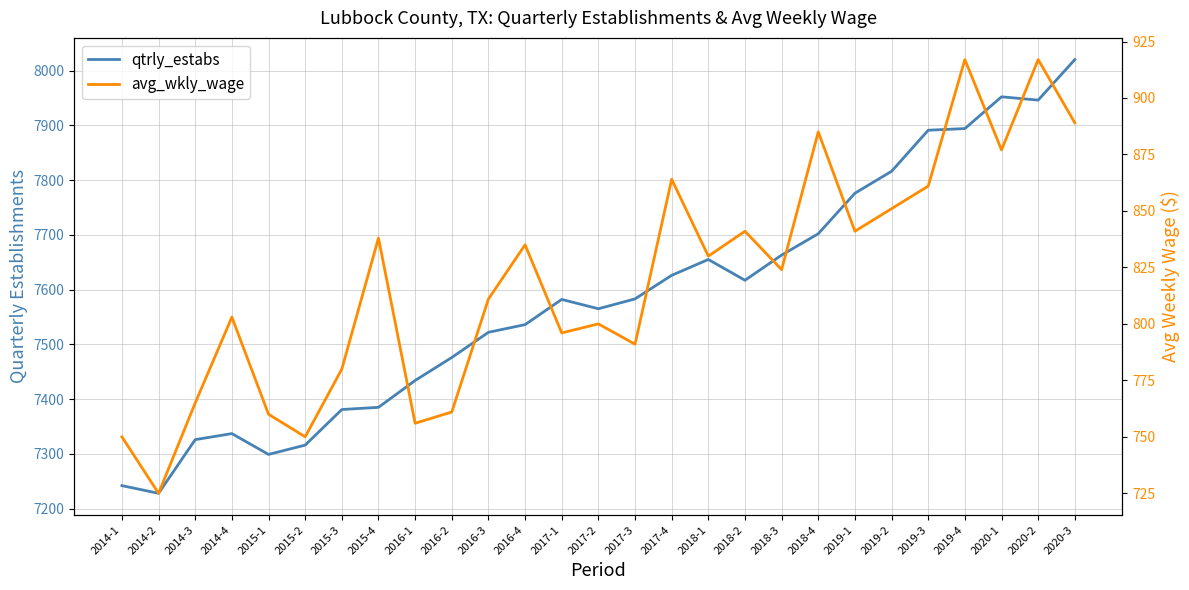

Where is the first local maximum for qtrly_estabs?

2014-4